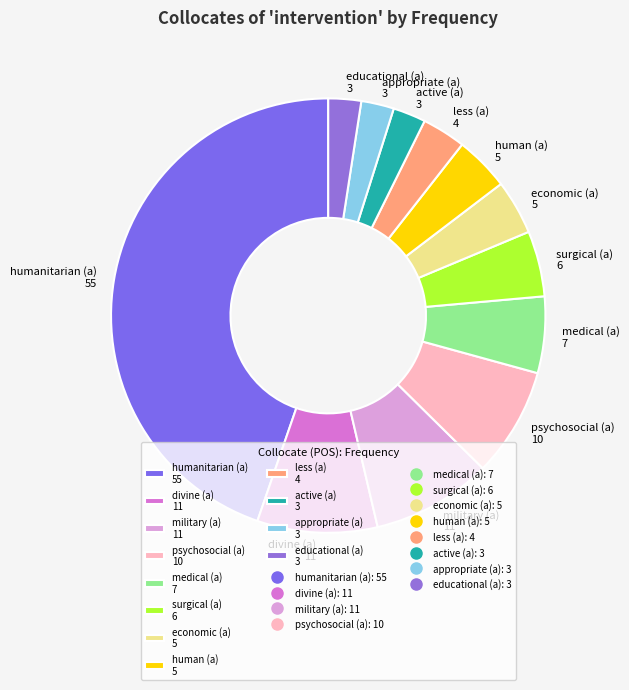

True or false: active (a) accounts for 2% of the total.

True